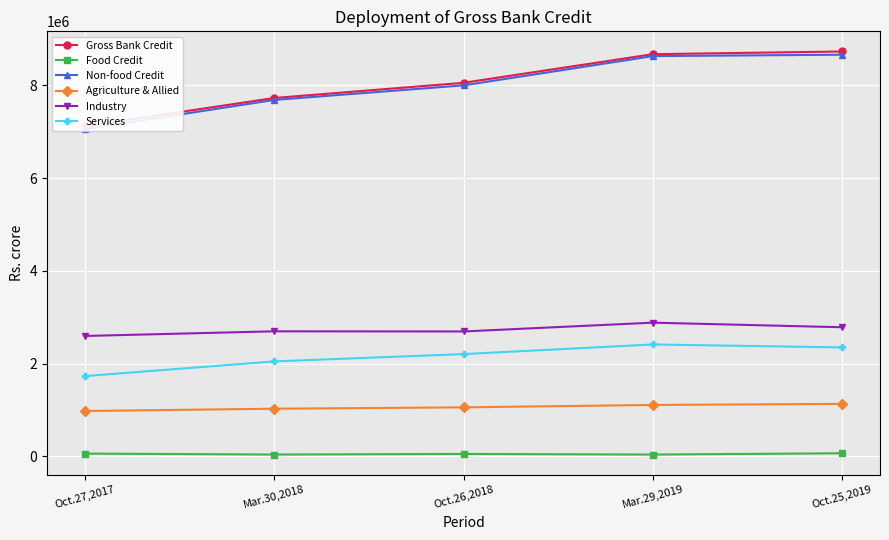

Does the chart display data point markers on the line(s)?

Yes